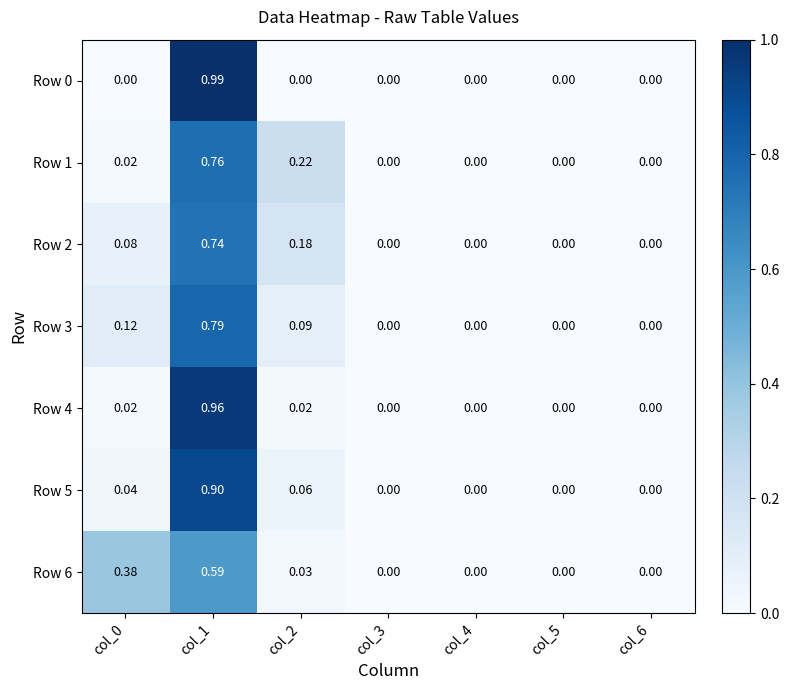

Is the value of Row 2 at col_0 greater than the value of Row 1 at col_5?

Yes